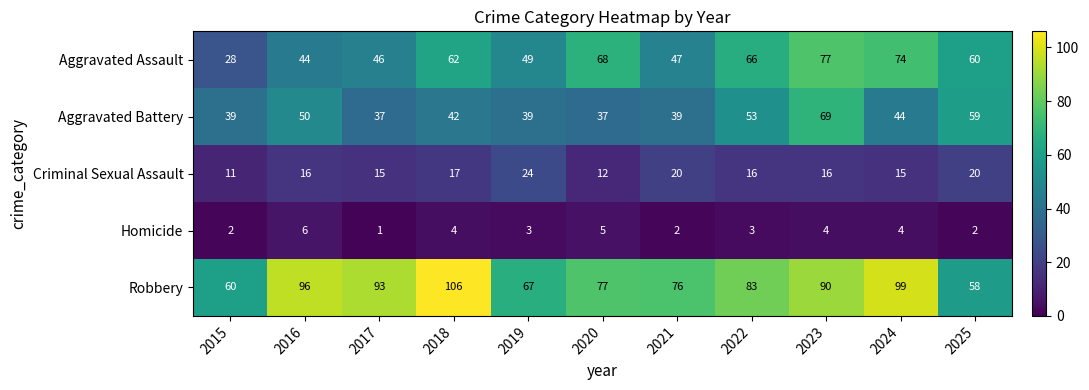

What is the total value across all series at 2019?

182